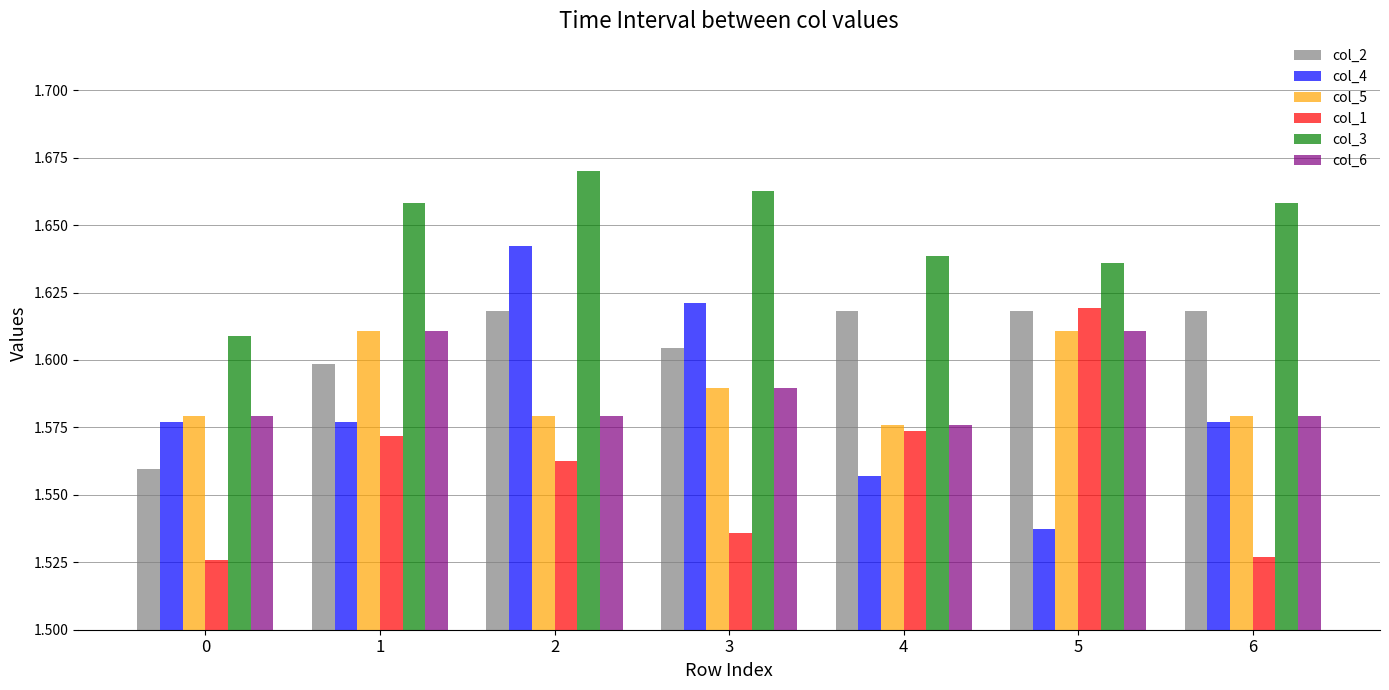

At which category is the sum across all series the highest?

2